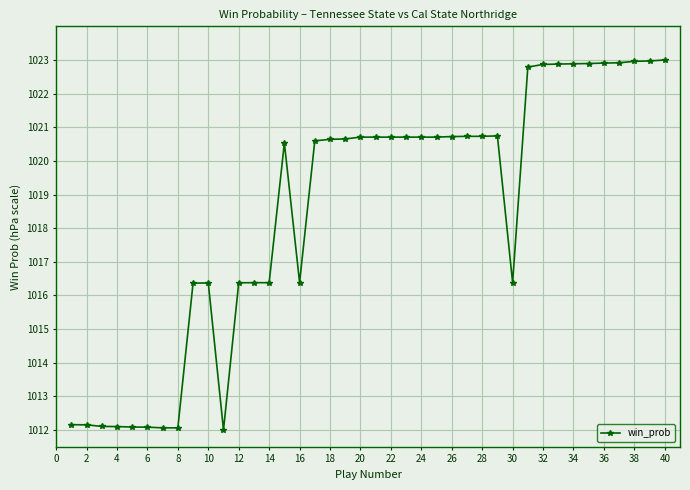

What is the difference between the maximum and minimum values?

11.0